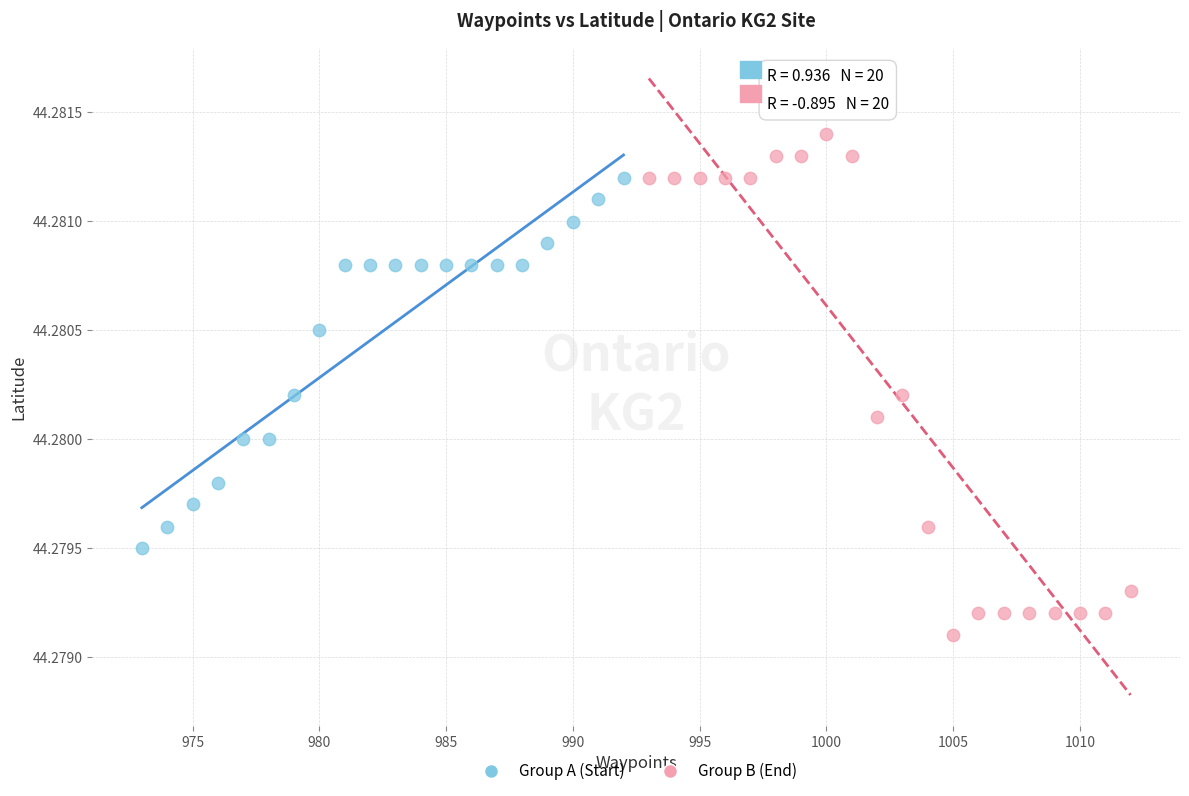

Which series reaches the minimum Y coordinate?

Group B (End)